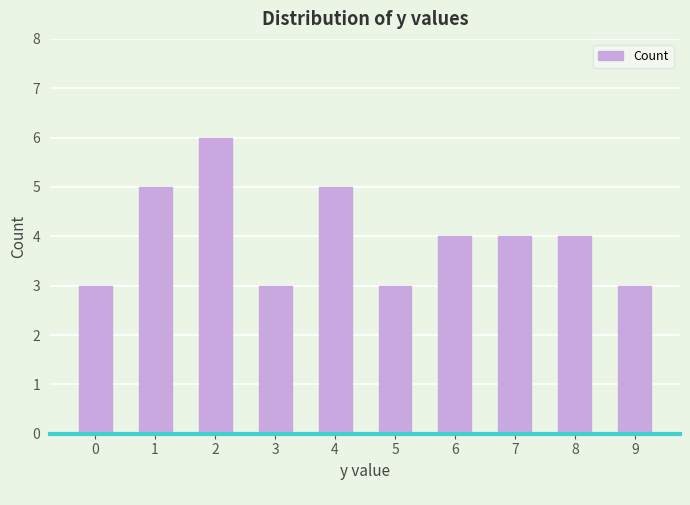

What is the difference between the values at 4 and 9?

2